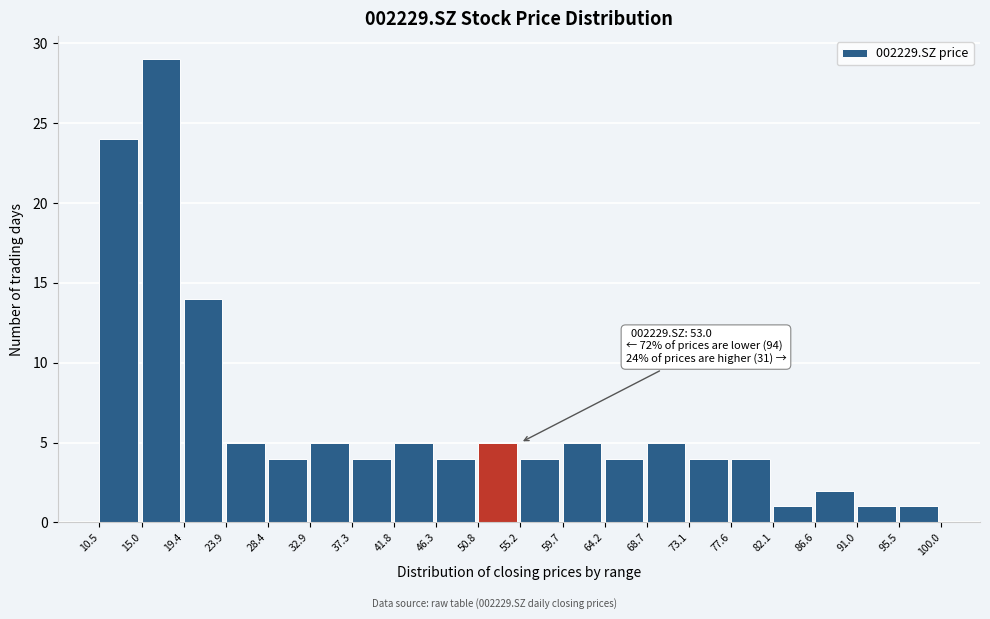

Over which range of the x-axis is the bar tallest?

15.0 to 19.4